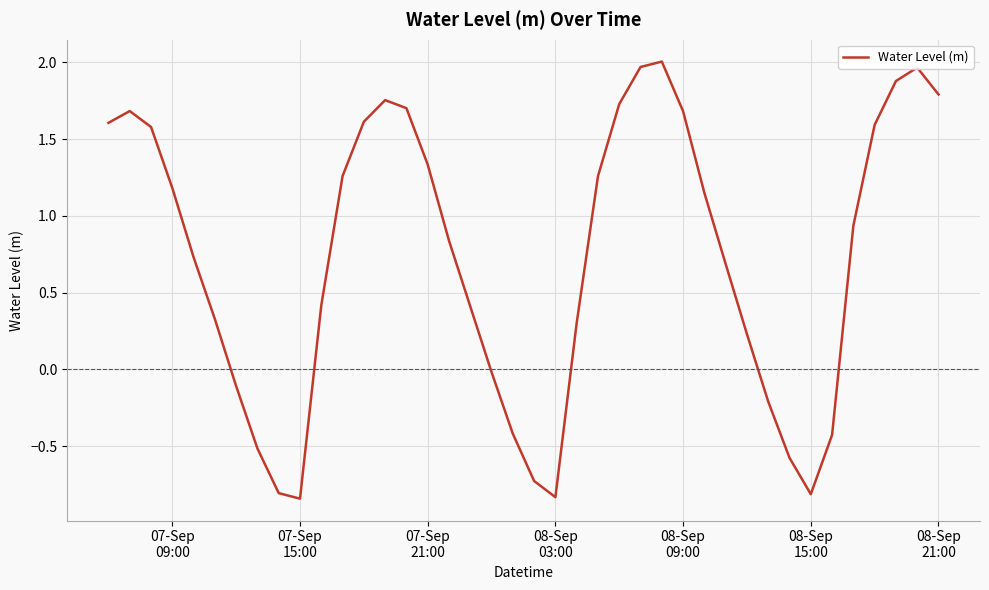

Count the number of data series in this chart.

1